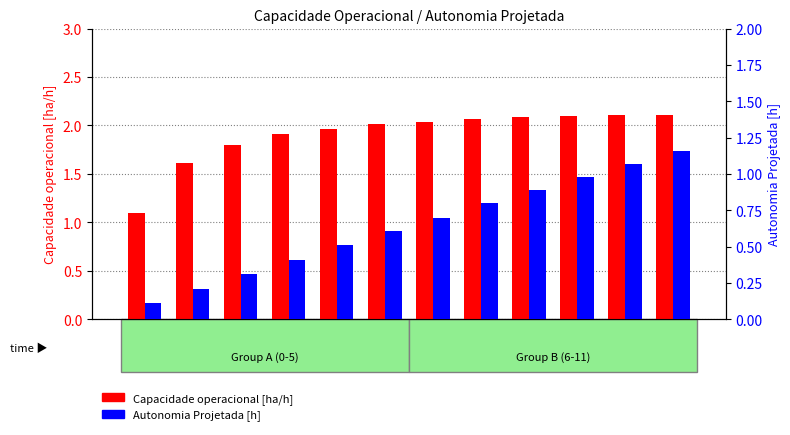

How many bars are there in total?

24